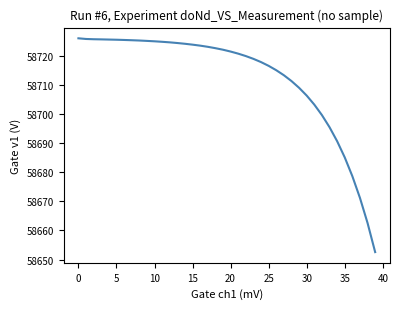

What is the minimum value shown in the chart?

58652.6